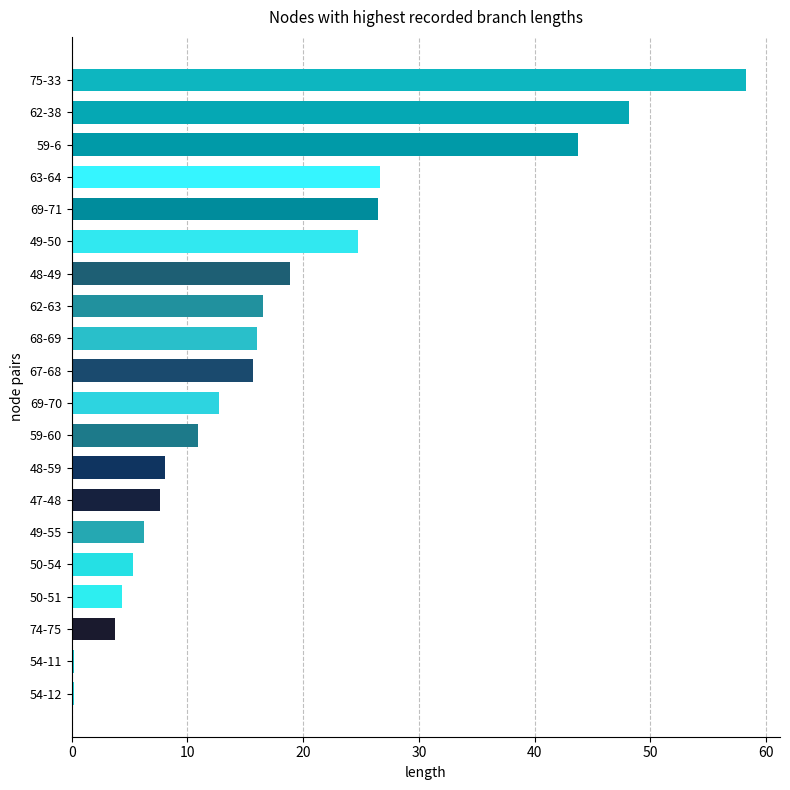

True or false: the data shows 24.8 at 49-50.

True